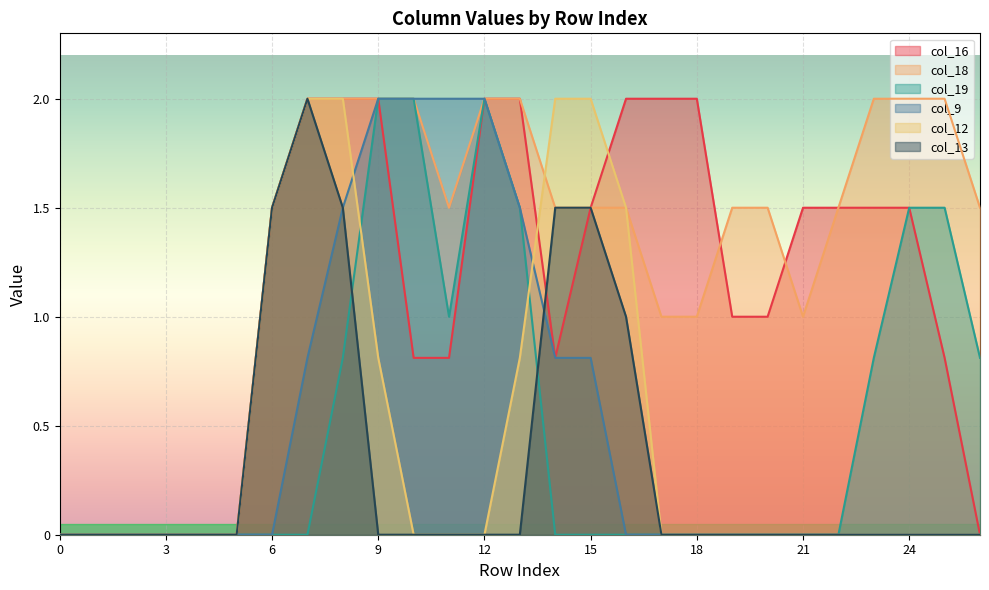

Reading right to left, transcribe all the data shown in this chart.

col_16: 0.0	0.8	1.5	1.5	1.5	1.5	1.0	1.0	2.0	2.0	2.0	1.5	0.8	2.0	2.0	0.8	0.8	2.0	2.0	2.0	1.5	0.0	0.0	0.0	0.0	0.0	0.0
col_18: 1.5	2.0	2.0	2.0	1.5	1.0	1.5	1.5	1.0	1.0	1.5	1.5	1.5	2.0	2.0	1.5	2.0	2.0	2.0	2.0	1.5	0.0	0.0	0.0	0.0	0.0	0.0
col_19: 0.8	1.5	1.5	0.8	0.0	0.0	0.0	0.0	0.0	0.0	0.0	0.0	0.0	1.5	2.0	1.0	2.0	2.0	0.8	0.0	0.0	0.0	0.0	0.0	0.0	0.0	0.0
col_9: 0.0	0.0	0.0	0.0	0.0	0.0	0.0	0.0	0.0	0.0	0.0	0.8	0.8	1.5	2.0	2.0	2.0	2.0	1.5	0.8	0.0	0.0	0.0	0.0	0.0	0.0	0.0
col_12: 0.0	0.0	0.0	0.0	0.0	0.0	0.0	0.0	0.0	0.0	1.5	2.0	2.0	0.8	0.0	0.0	0.0	0.8	2.0	2.0	1.5	0.0	0.0	0.0	0.0	0.0	0.0
col_13: 0.0	0.0	0.0	0.0	0.0	0.0	0.0	0.0	0.0	0.0	1.0	1.5	1.5	0.0	0.0	0.0	0.0	0.0	1.5	2.0	1.5	0.0	0.0	0.0	0.0	0.0	0.0